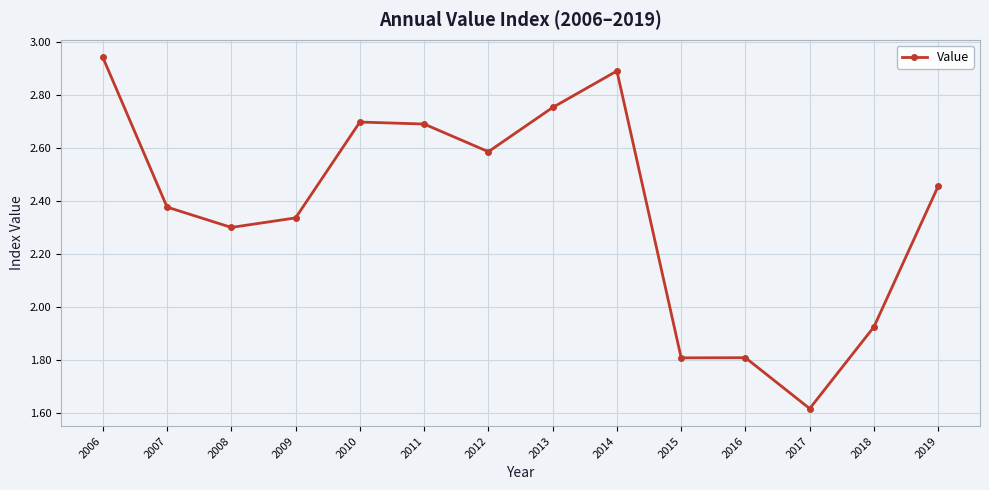

At which category does the chart reach its peak across all series?

2006